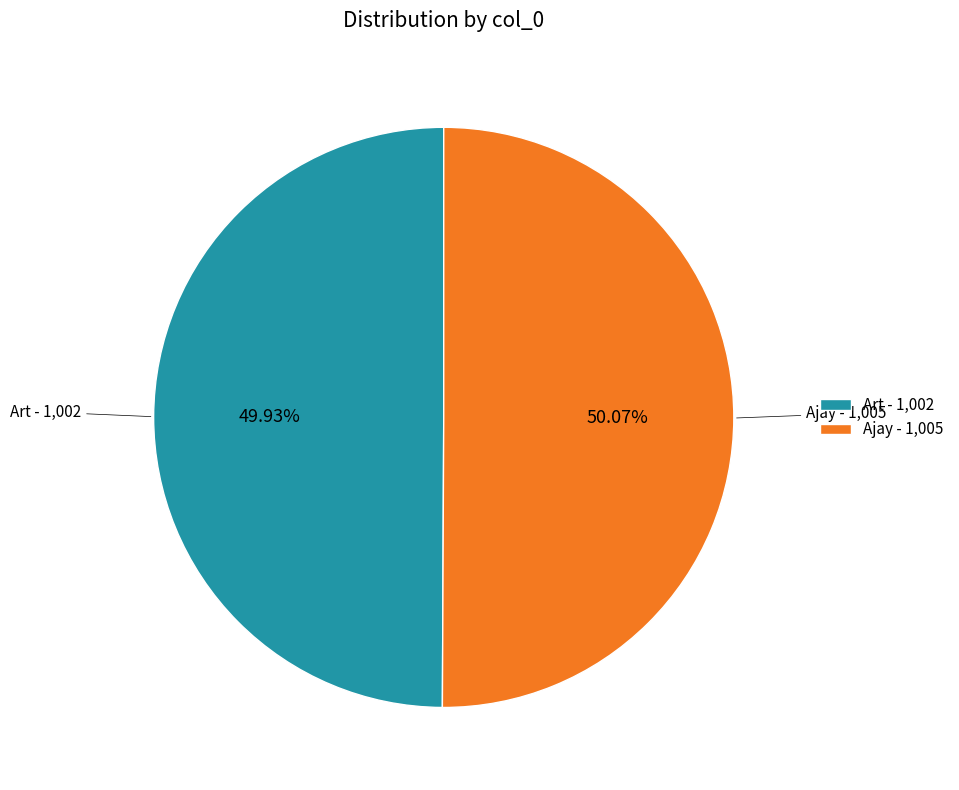

Combined, do Ajay and Art account for over 50%?

Yes